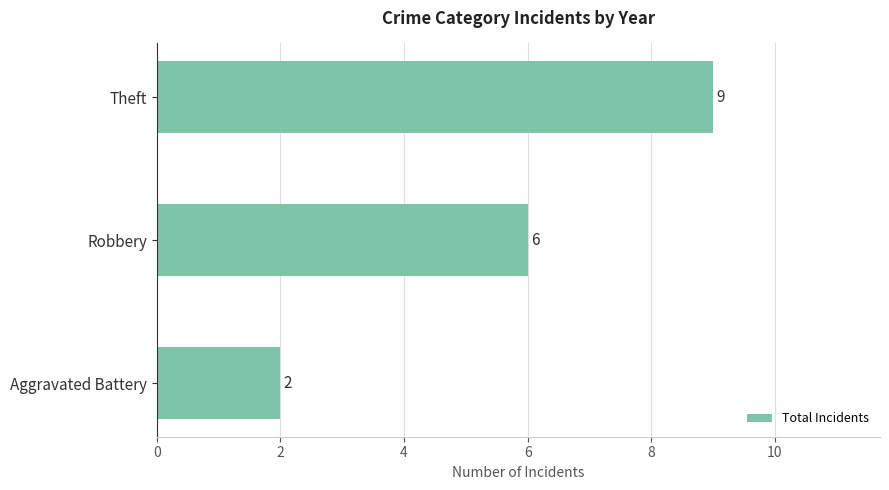

What is the minimum value shown in the chart?

2